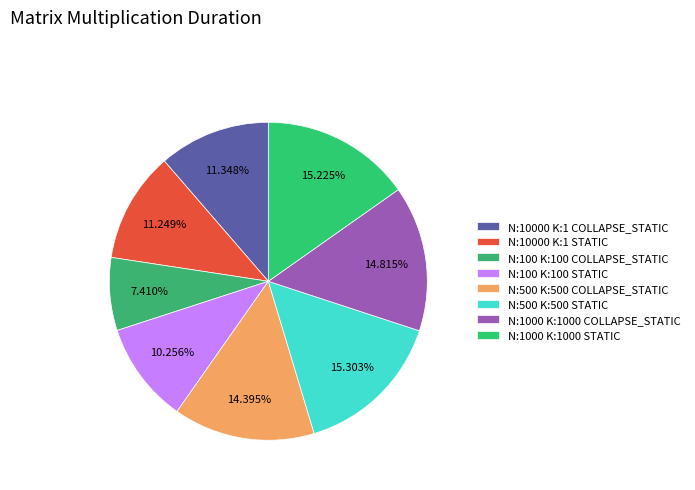

Count the number of slices in the pie.

8